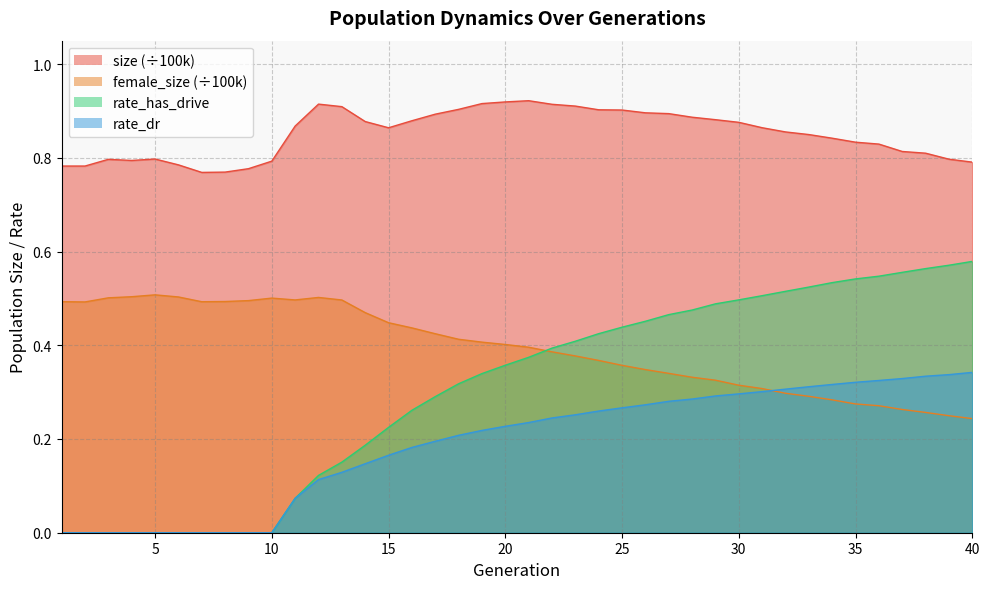

List the series in order of their peak value, lowest first.

rate_dr, female_size, rate_has_drive, size